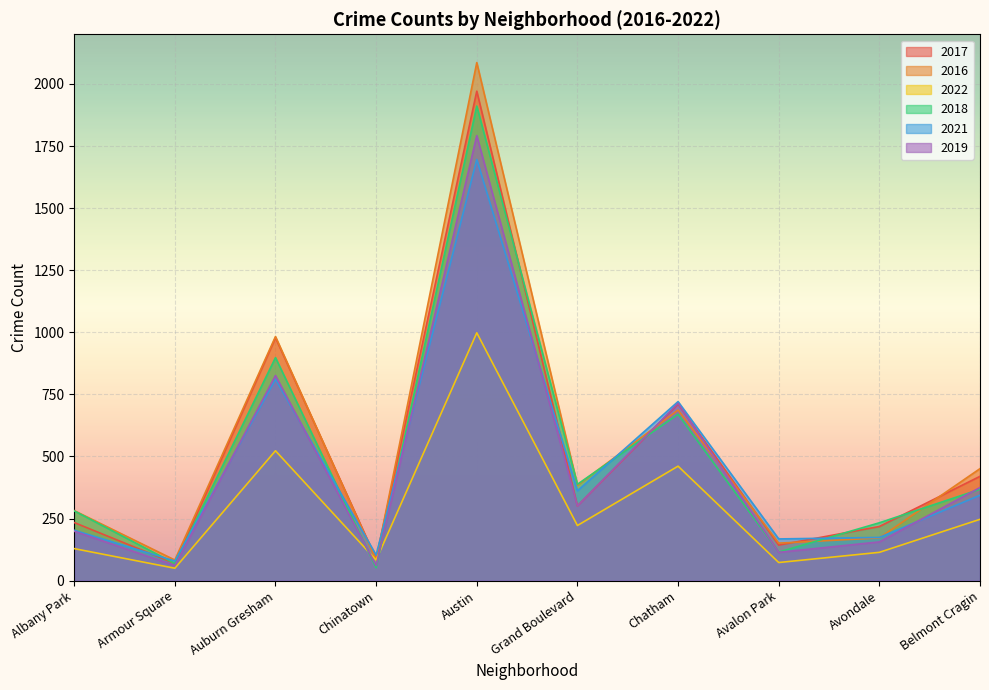

List the labels in order of 2021 value, largest first.

Austin, Auburn Gresham, Chatham, Grand Boulevard, Belmont Cragin, Albany Park, Avondale, Avalon Park, Chinatown, Armour Square